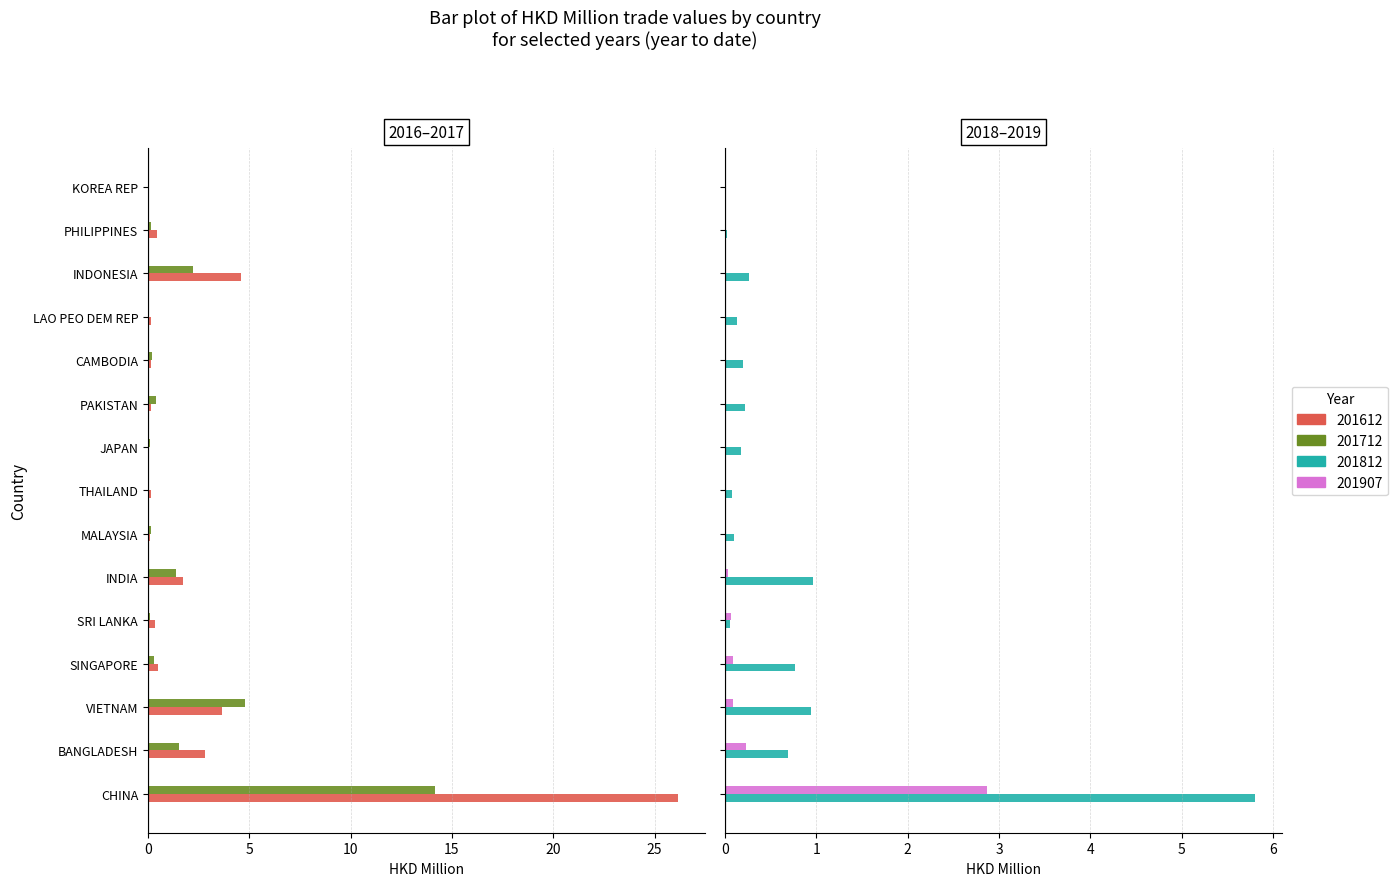

Where is 201612 nearest to the value 13?

INDONESIA